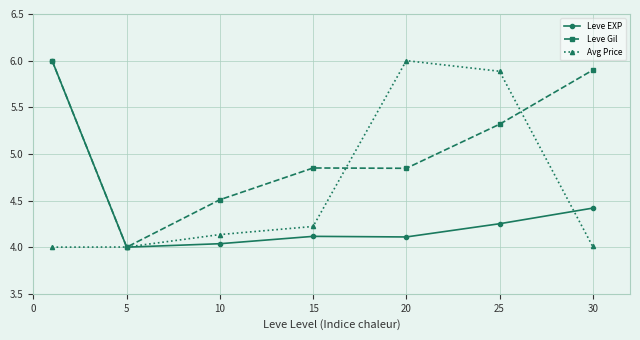

What is the value of the Leve EXP point at the 7th from the left?

4.4